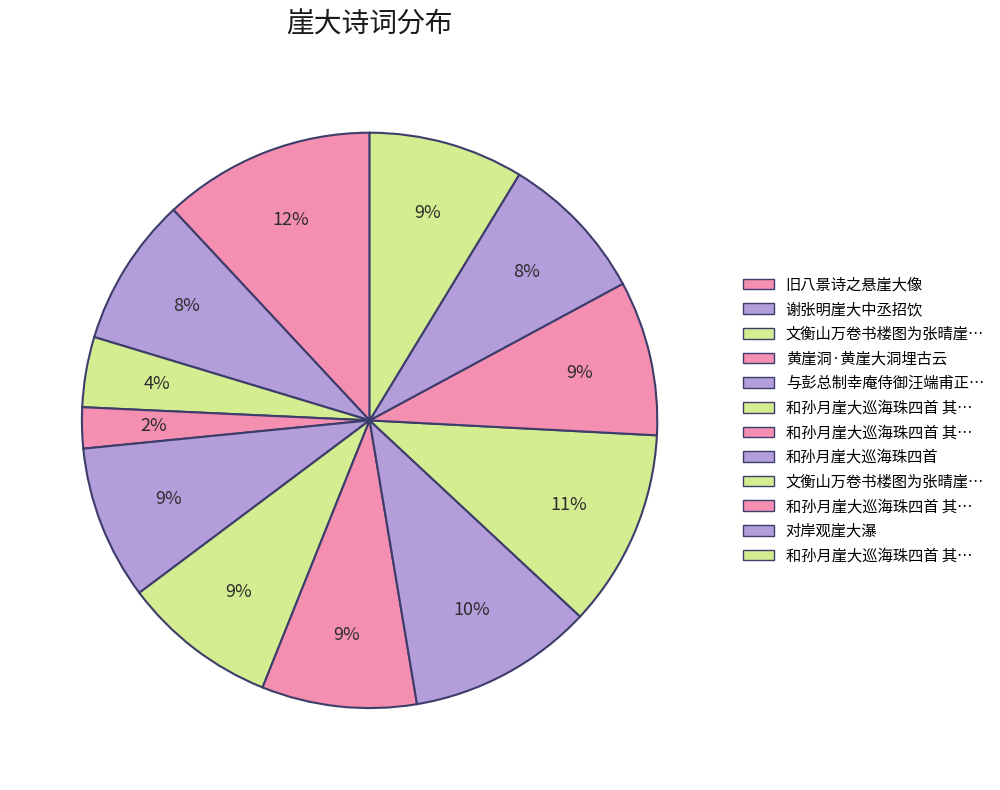

To the nearest percent, what is the average slice percentage?

8%